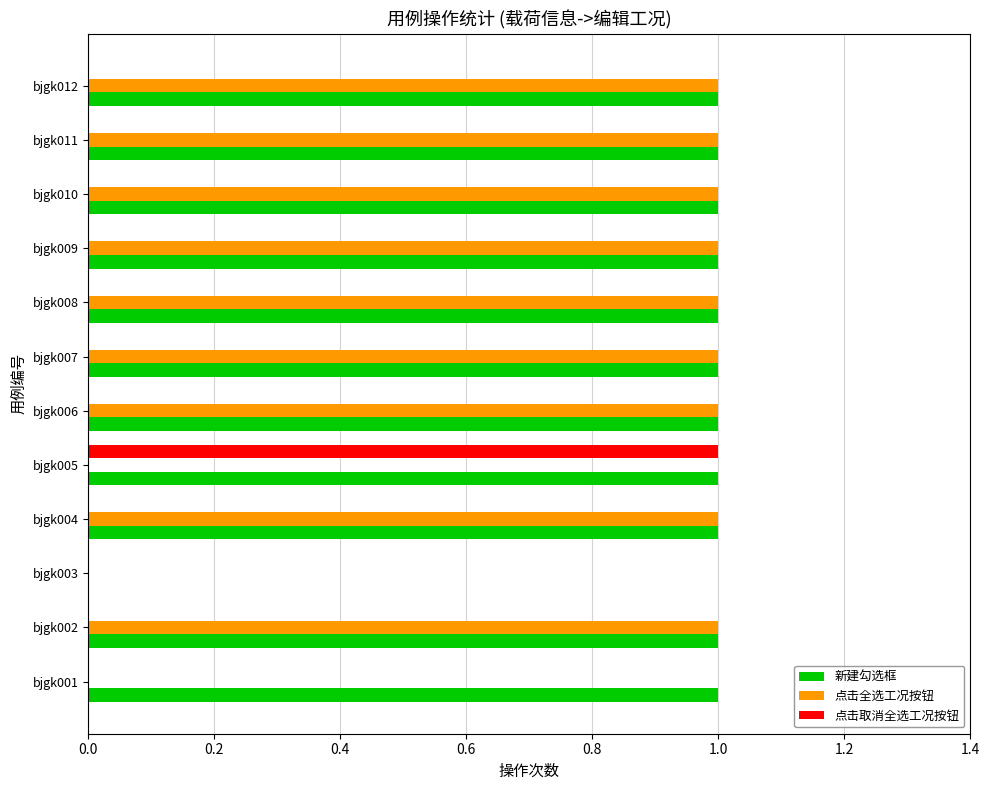

Is it true that 点击取消全选工况按钮 equals 1 at bjgk001?

False